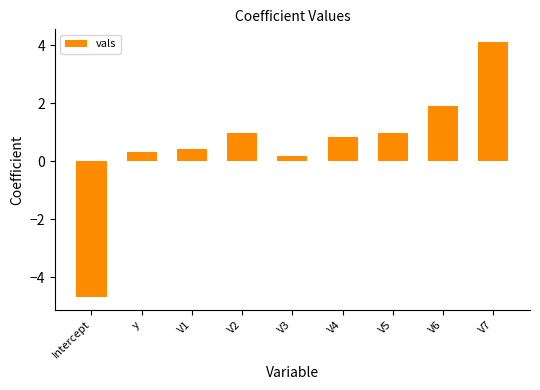

The value at y is 0.3. True or false?

True